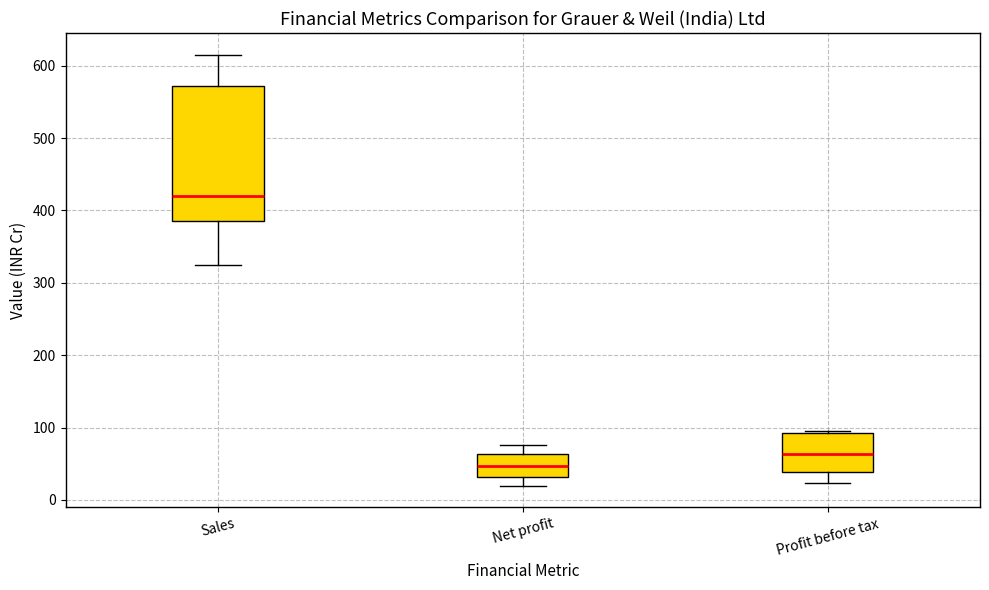

Which box is the tallest, from its lower edge to its upper edge?

Sales